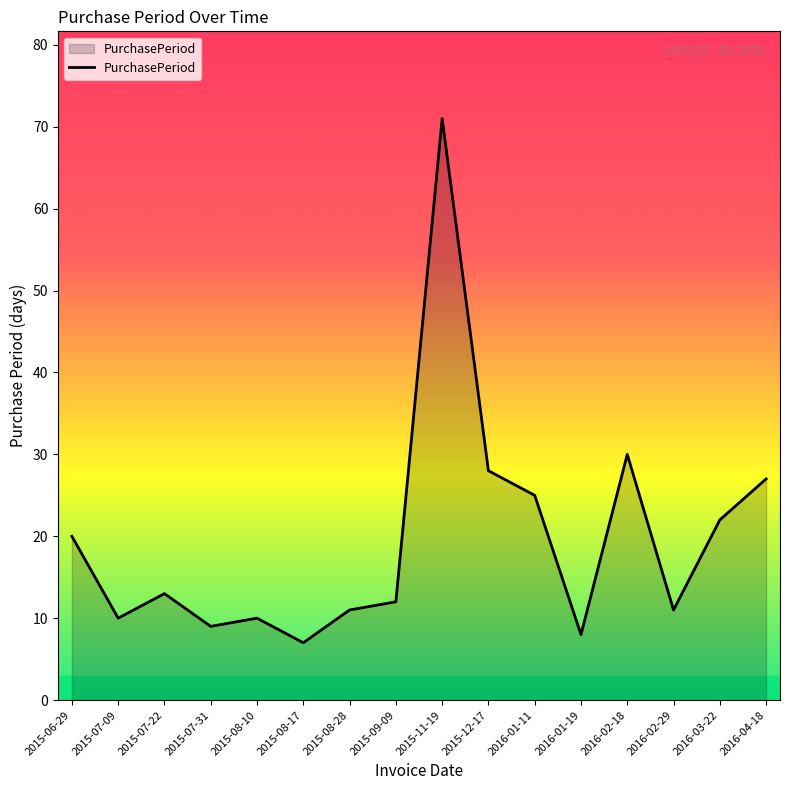

Reading right to left, list all the values displayed in this chart.

27	22	11	30	8	25	28	71	12	11	7	10	9	13	10	20